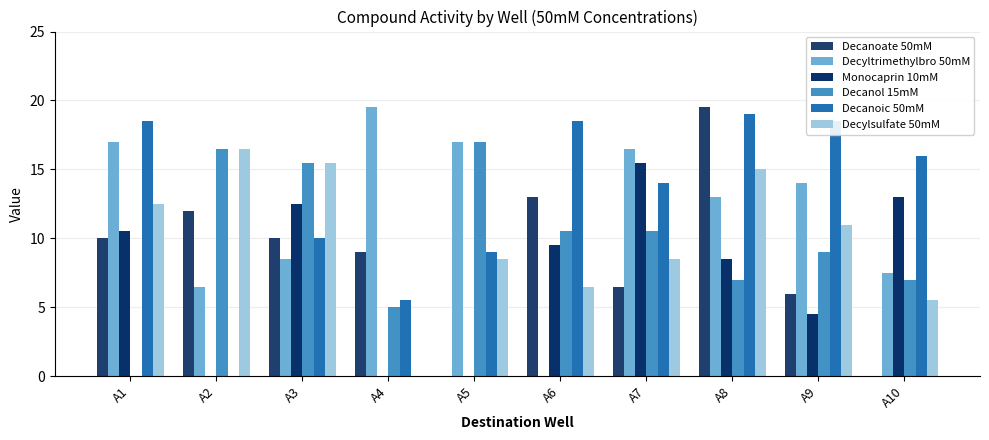

How many data points does each series have?

10